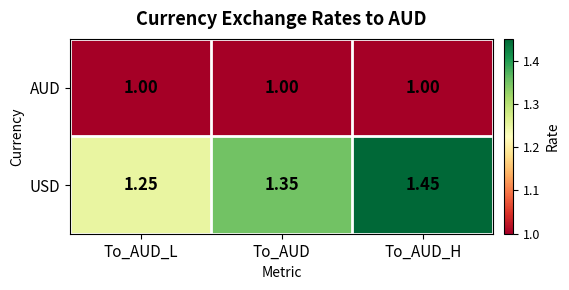

Rank the series by their maximum value, from highest to lowest.

USD, AUD